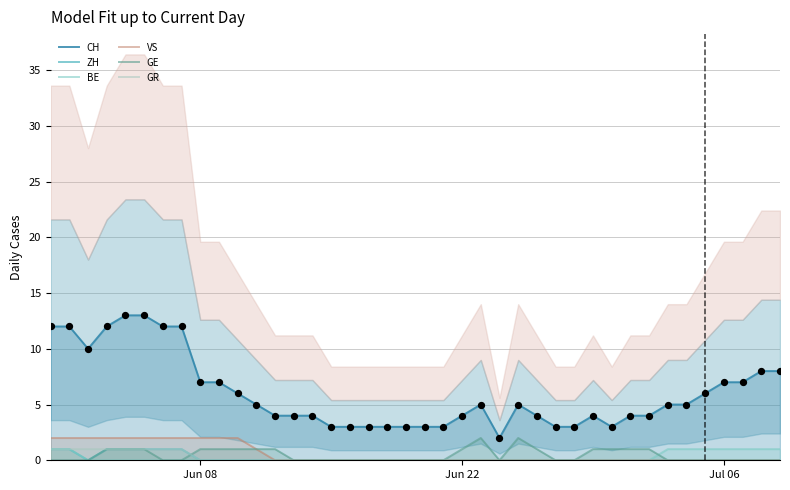

At how many categories does at least one series exceed 2?

39